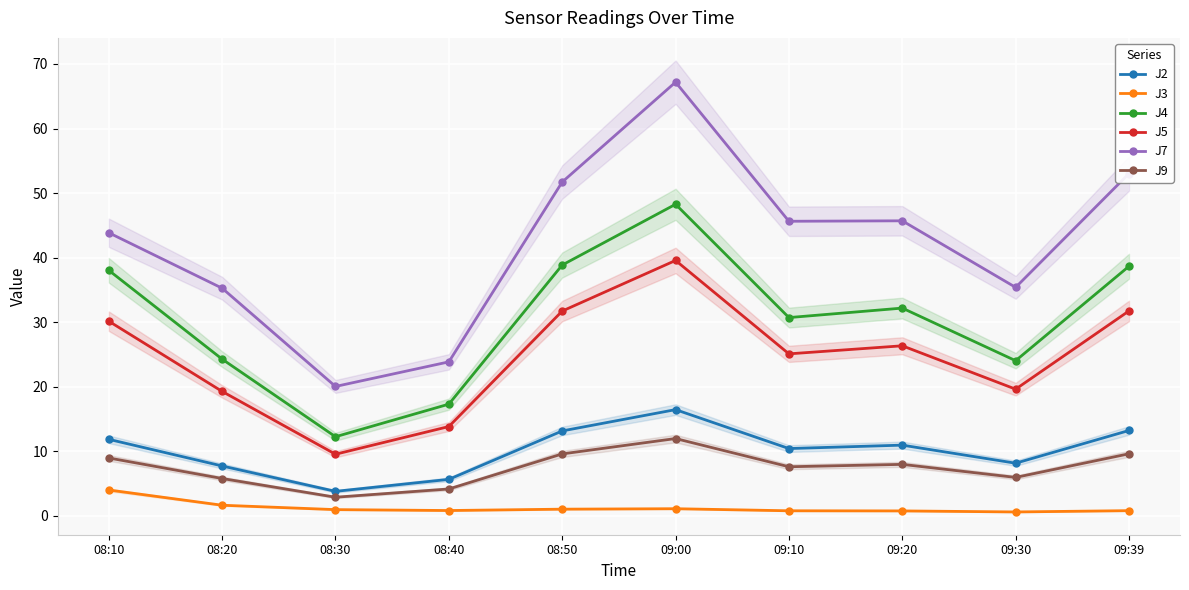

What is the total value across all series at 08:20?

93.9